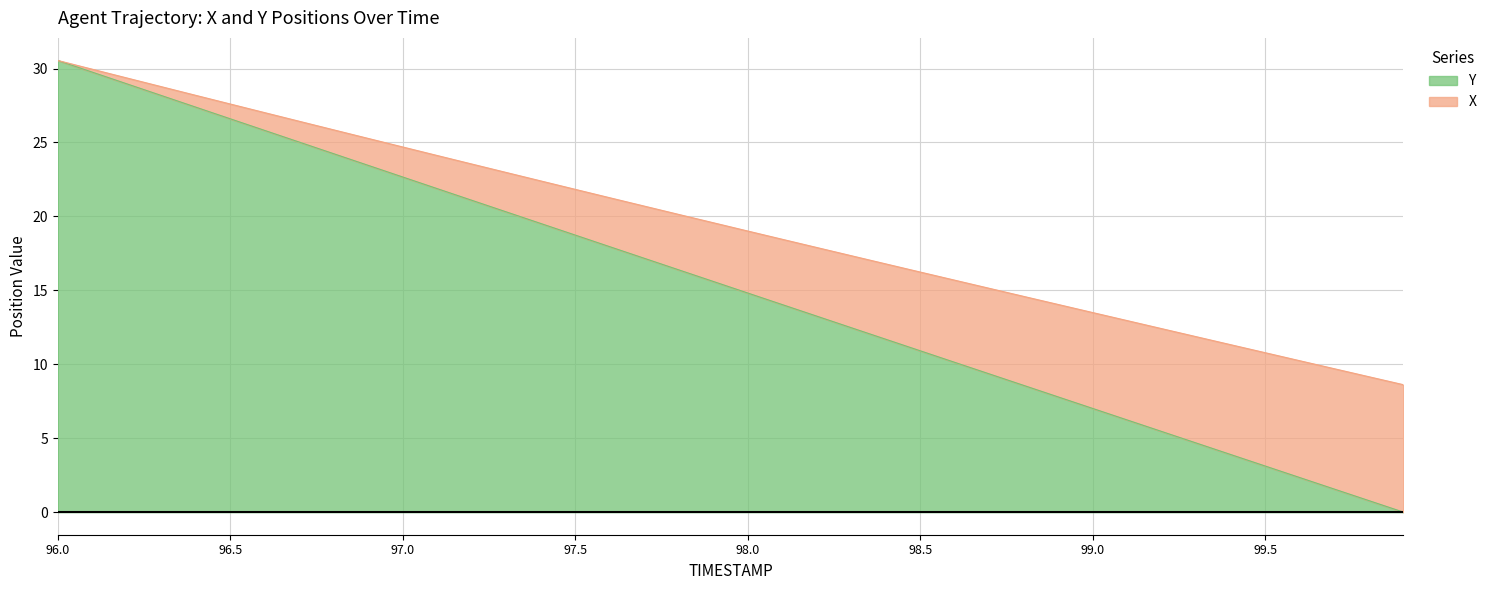

Does the chart have visible grid lines?

Yes